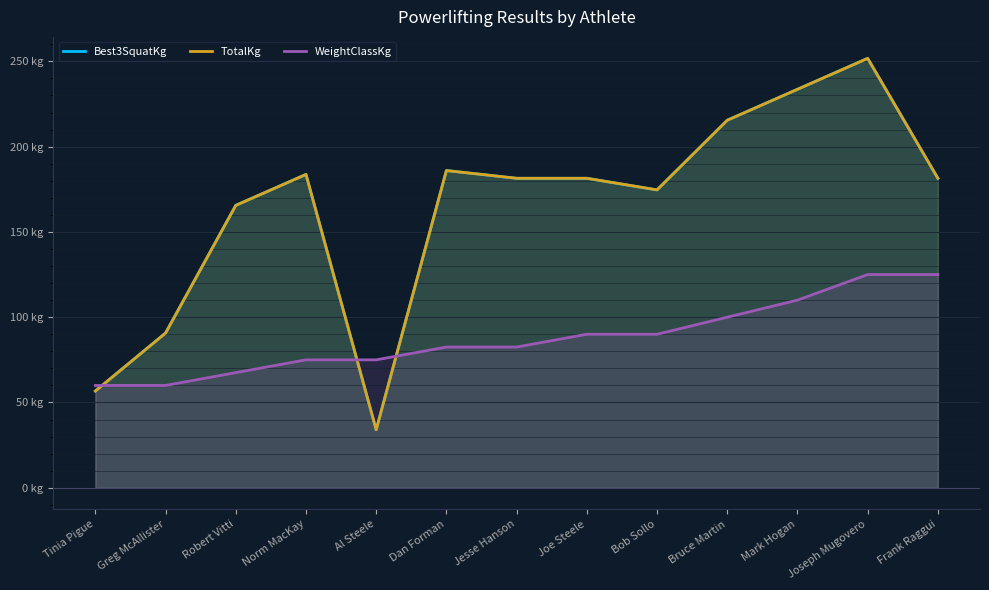

What are all the series names shown in the legend?

Best3SquatKg, TotalKg, WeightClassKg